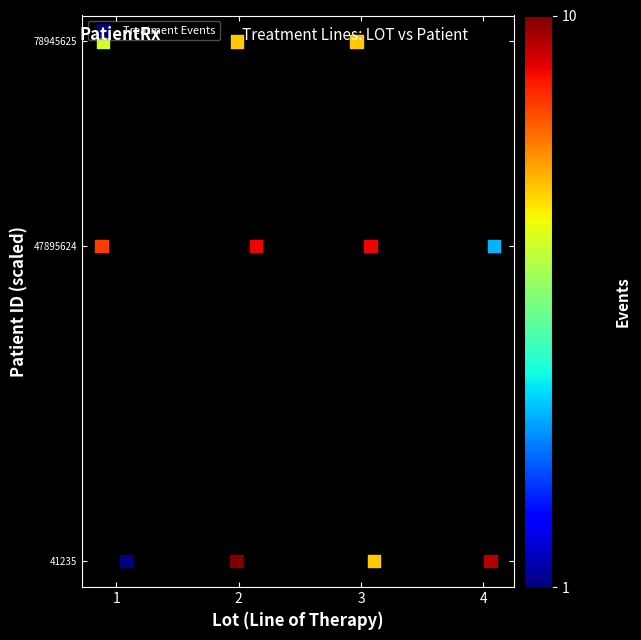

What is the average X value?

2.4